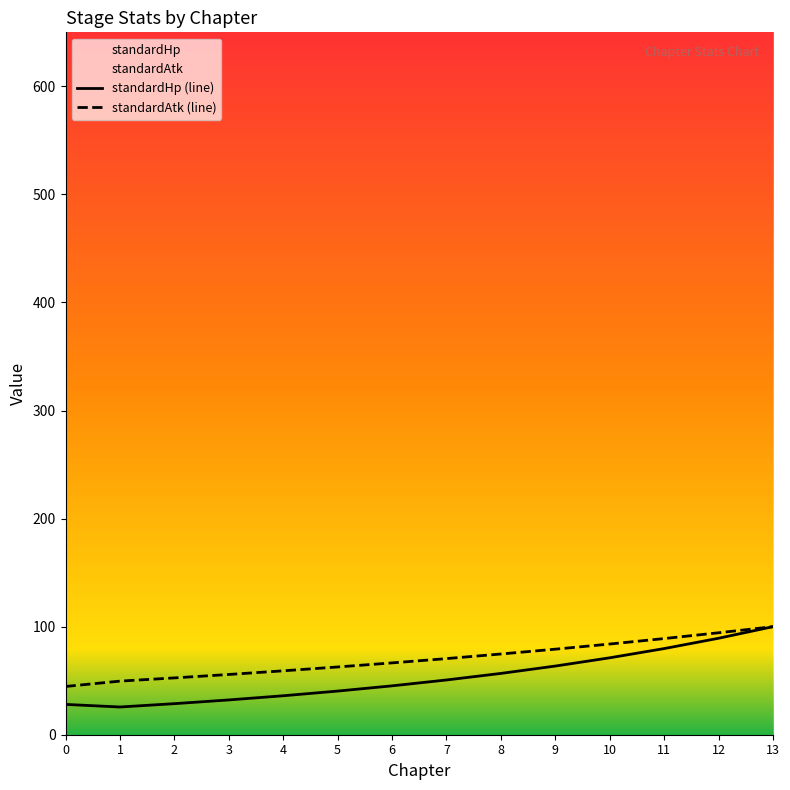

Read the standardAtk value at 10.

83.9